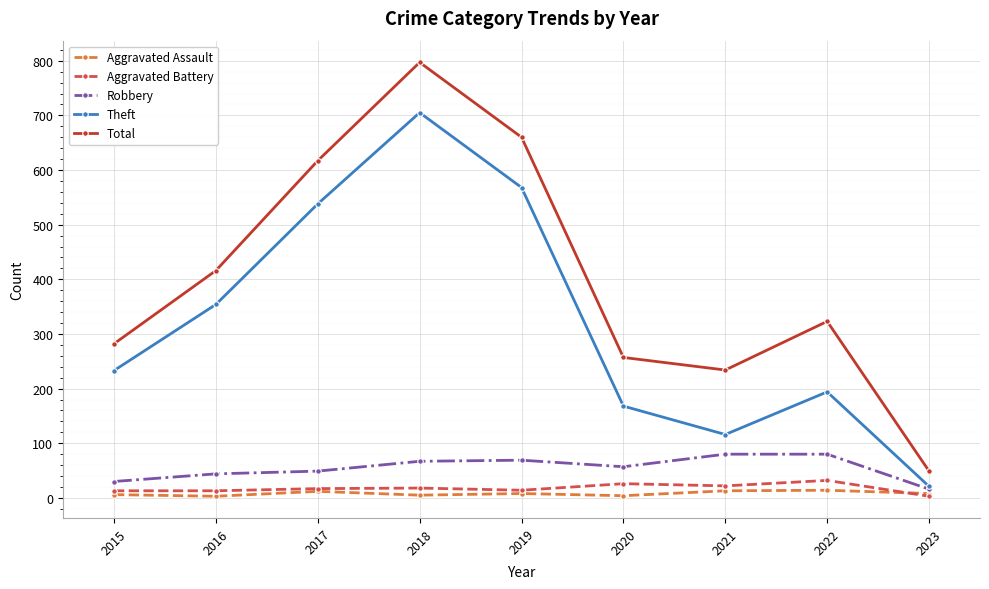

True or false: Robbery and Aggravated Battery cross at least once.

False